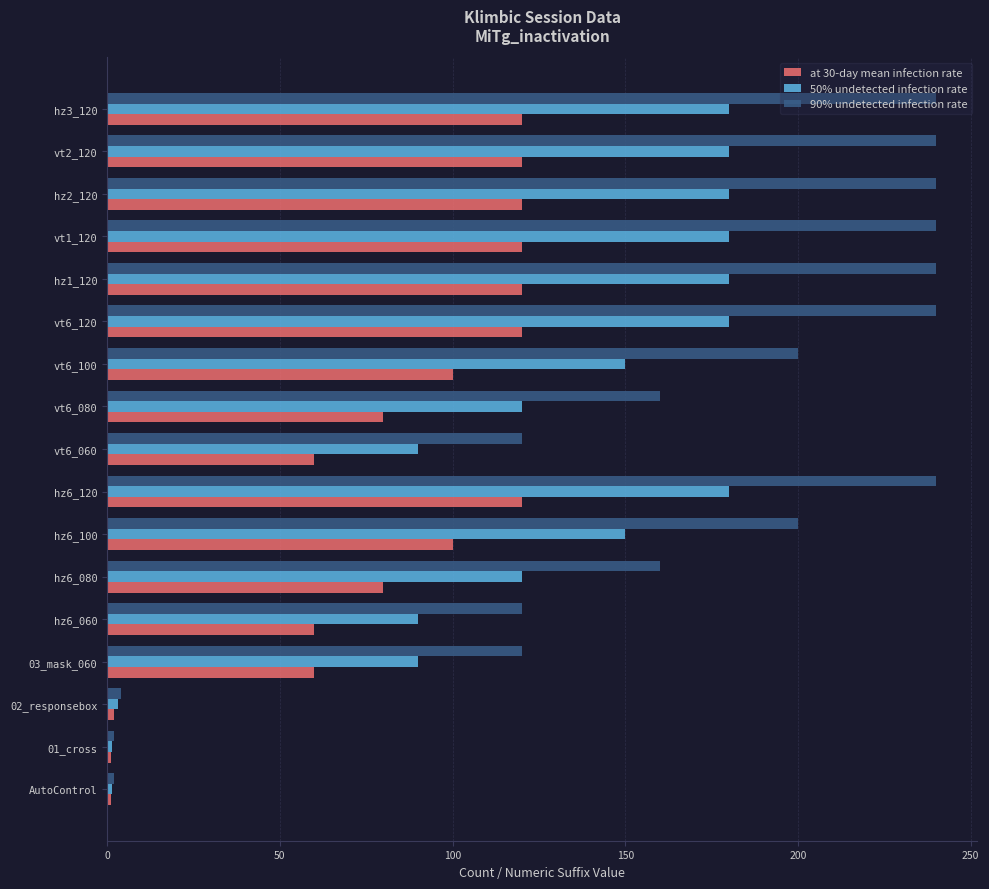

What is the maximum value shown in the chart?

240.0